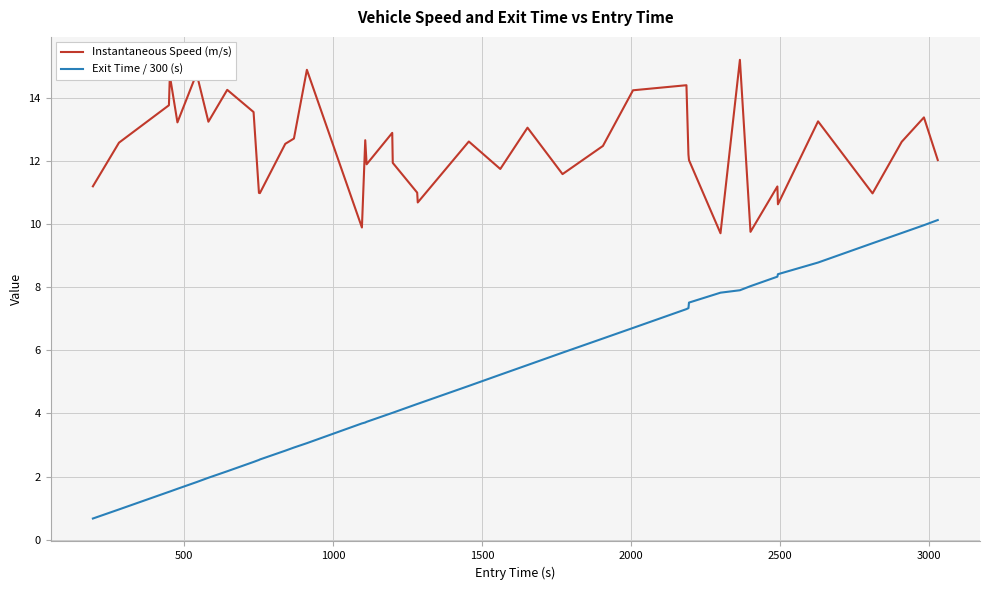

True or false: Instantaneous Speed (m/s) has more than 0 points higher than both neighbors.

True